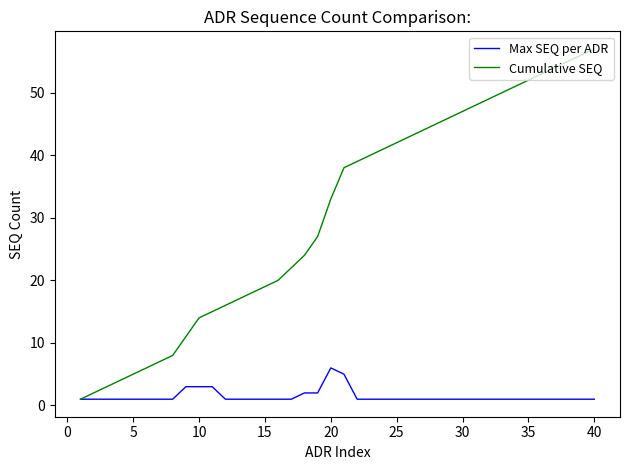

What are all the series names shown in the legend?

Max SEQ per ADR, Cumulative SEQ